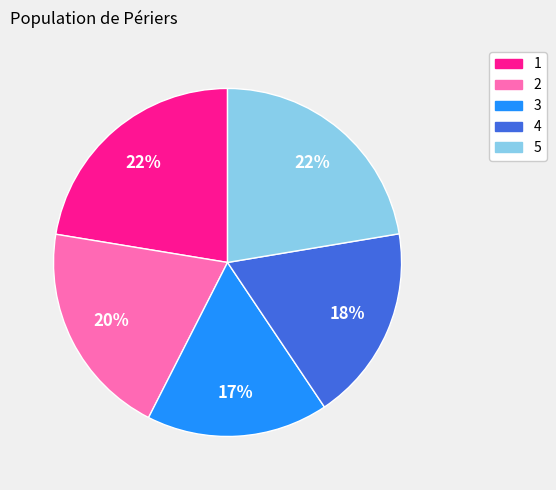

Do 1 and 5 together represent more than half of the pie?

No